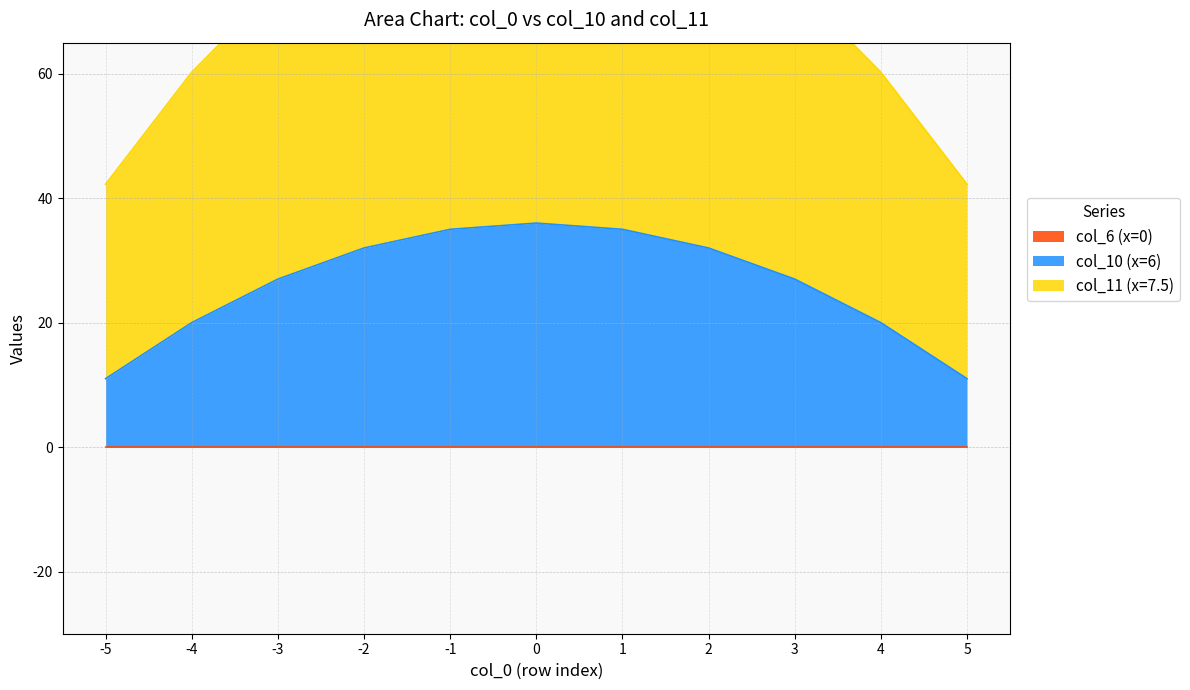

Reading left to right, transcribe all the data shown in this chart.

col_10 (x=6): 11.0	20.0	27.0	32.0	35.0	36.0	35.0	32.0	27.0	20.0	11.0
col_11 (x=7.5): 42.2	60.2	74.2	84.2	90.2	92.2	90.2	84.2	74.2	60.2	42.2